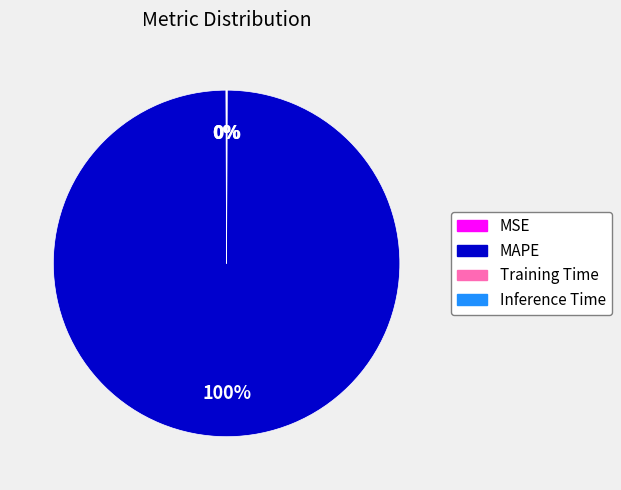

Which category has the biggest portion of the pie?

MAPE